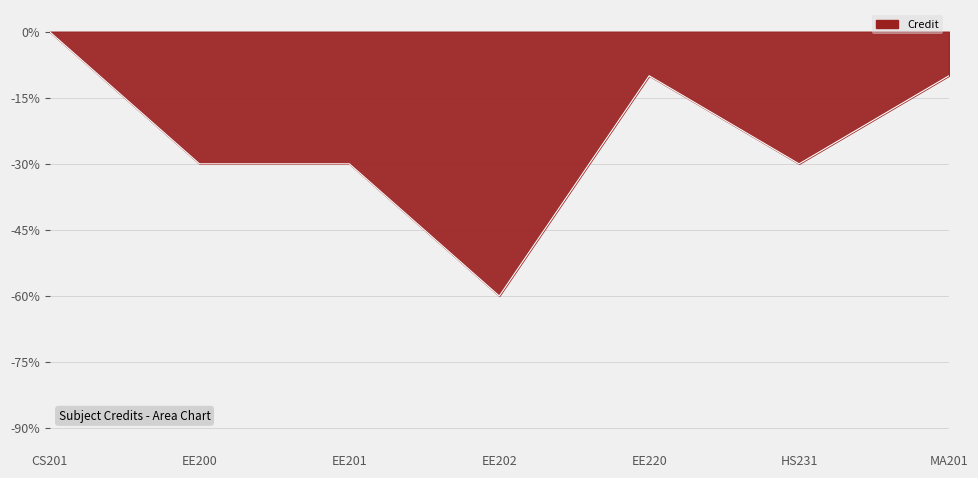

What is the difference between the values at EE202 and EE201?

30